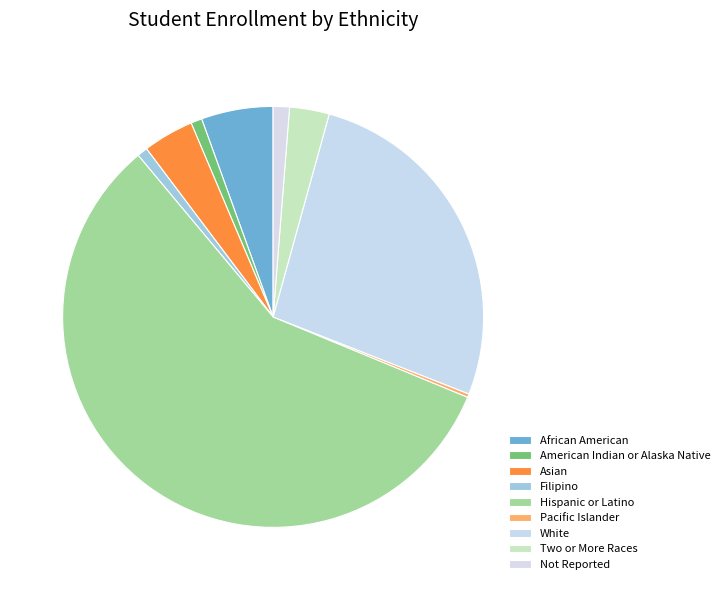

What is the change in value from Filipino to Hispanic or Latino?

+7387